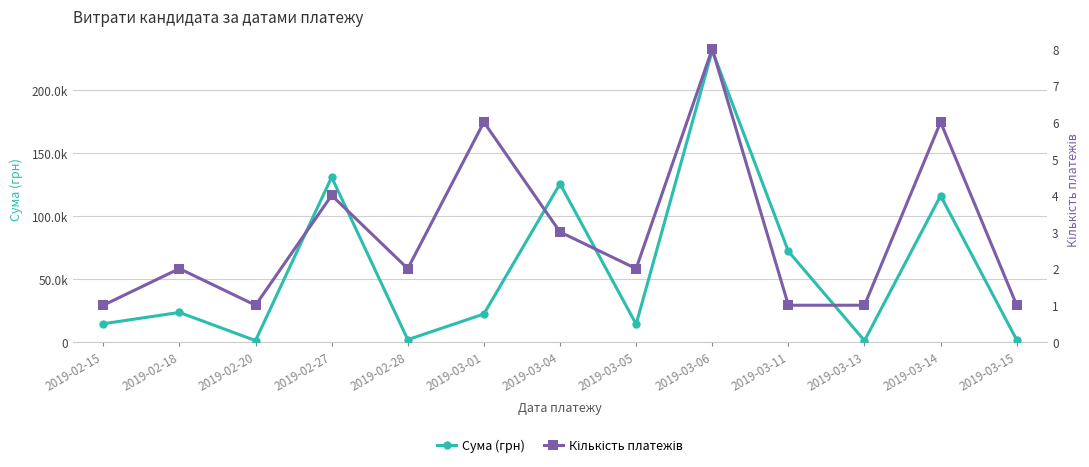

At which category does Сума (грн) reach its first local valley?

2019-02-20